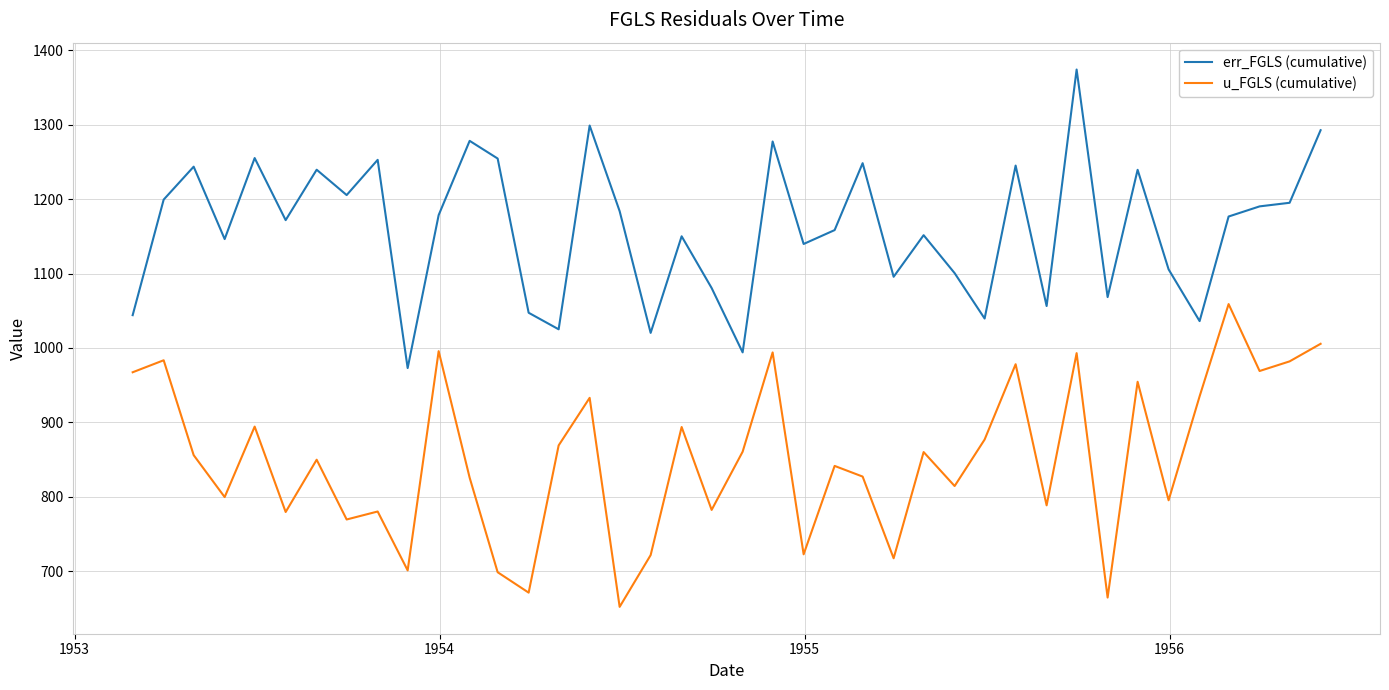

Rank the series by their maximum value, from highest to lowest.

err_FGLS (cumulative), u_FGLS (cumulative)